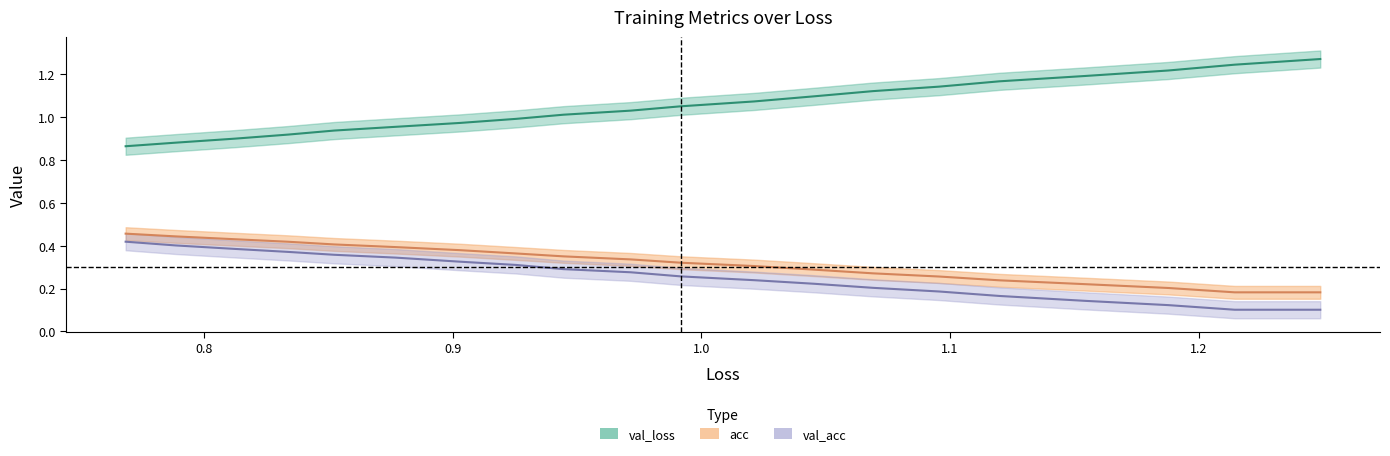

How many lines are shown in the chart?

3